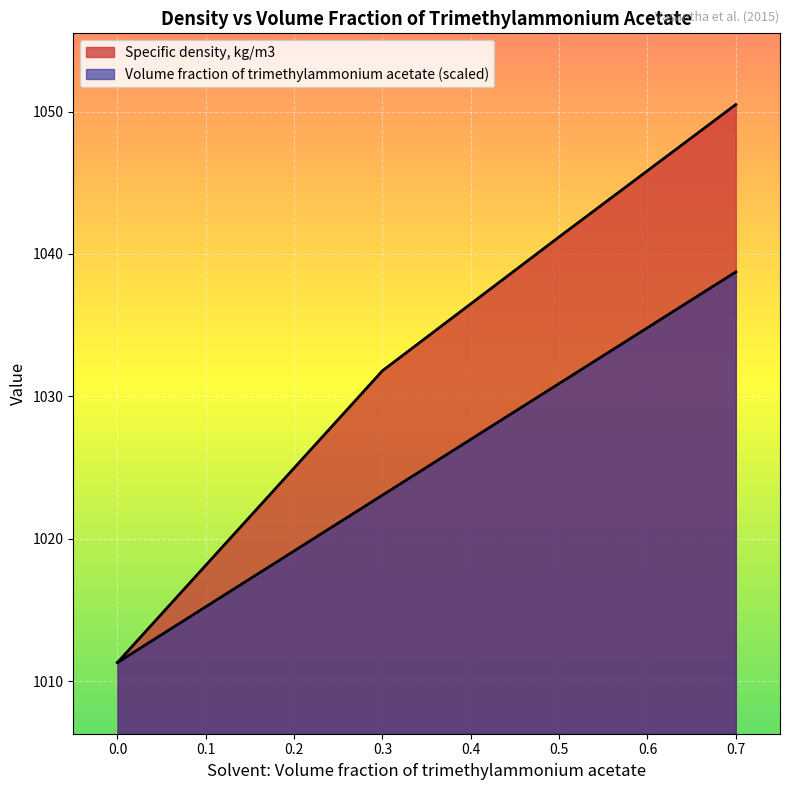

How many categories are shown in the chart?

4